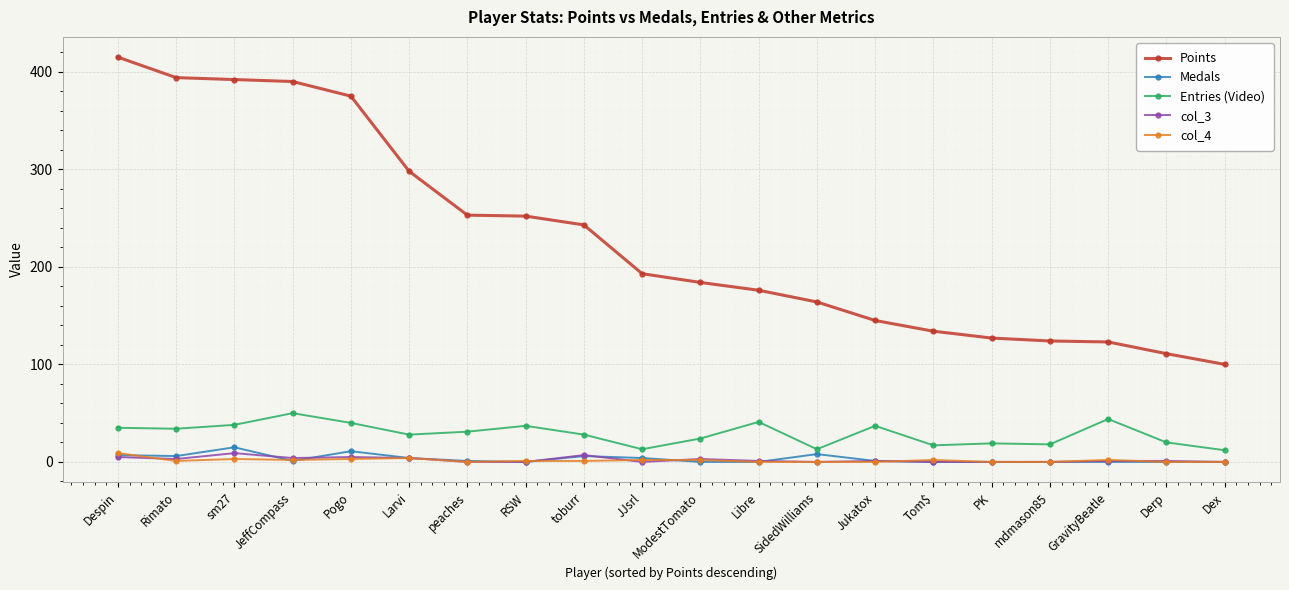

What is the value of the Points point at the 20th from the left?

100